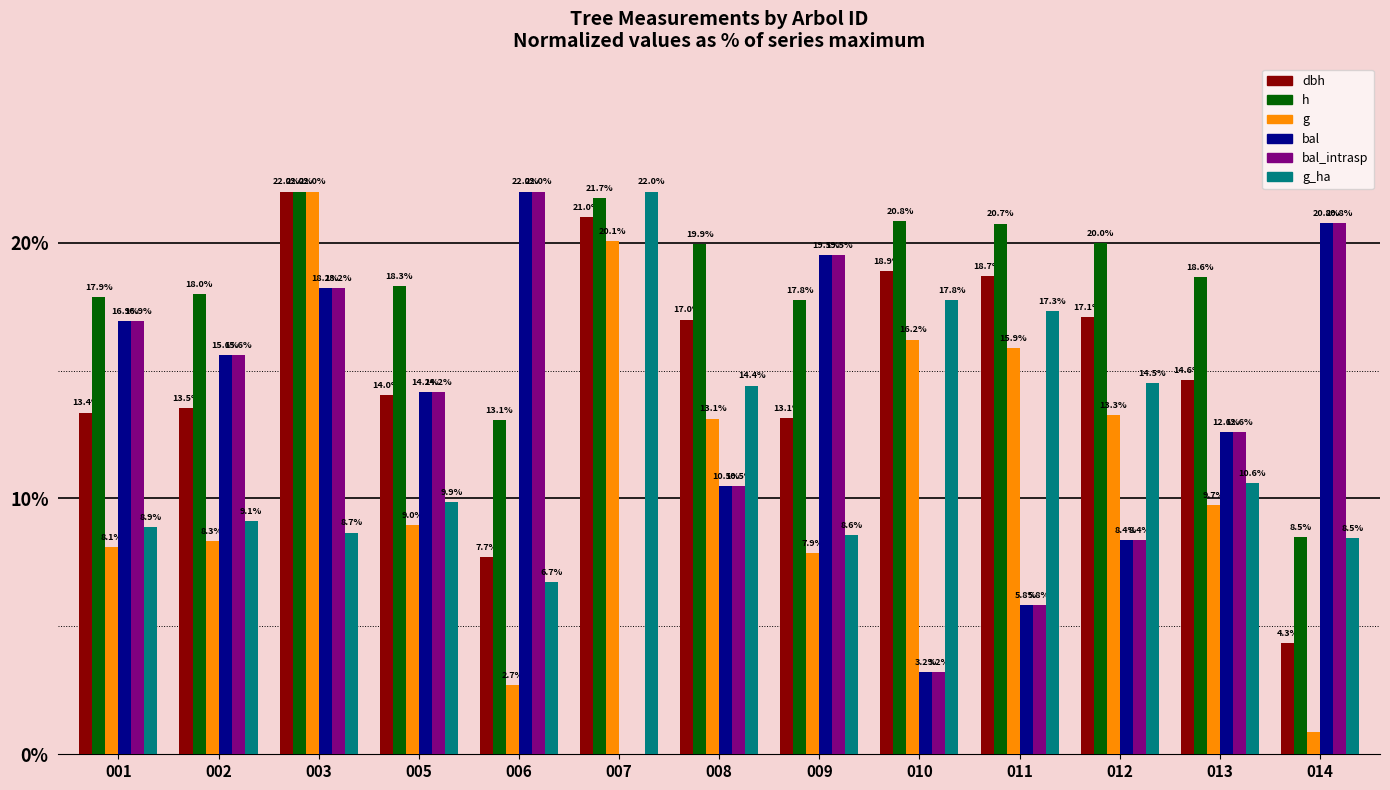

Are the bars grouped side by side (vs. stacked)?

Yes